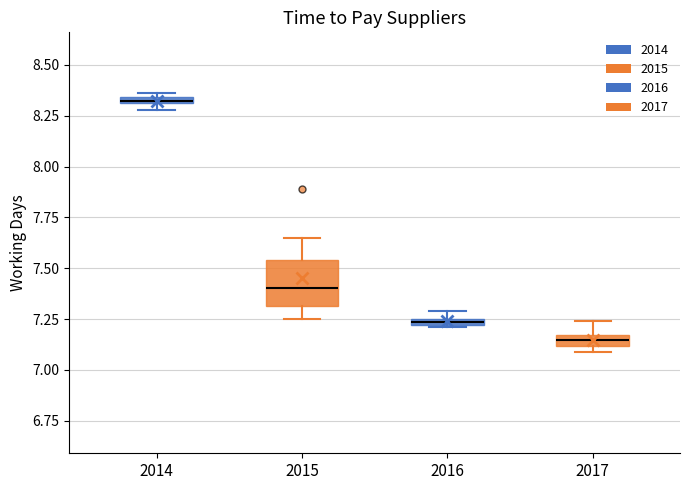

Where does the median line of the box at x = 2015 sit on the y-axis? The values are not printed on the chart, so give them approximately, as read against the axis.

7.40